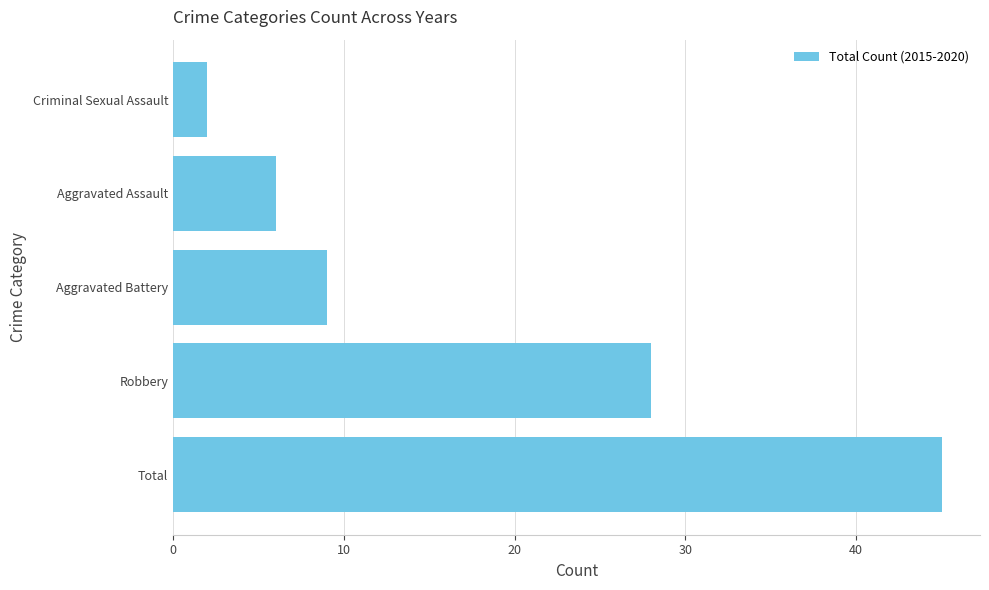

Which has a higher value, Robbery or Aggravated Battery?

Robbery